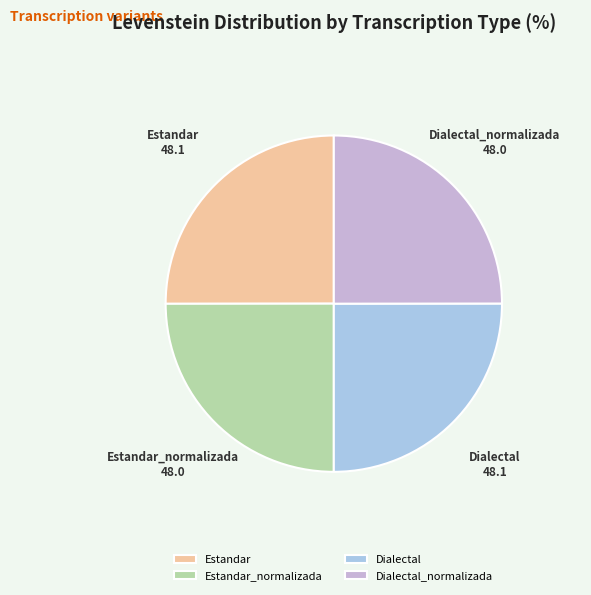

Does Estandar_normalizada represent more than half of the total?

No